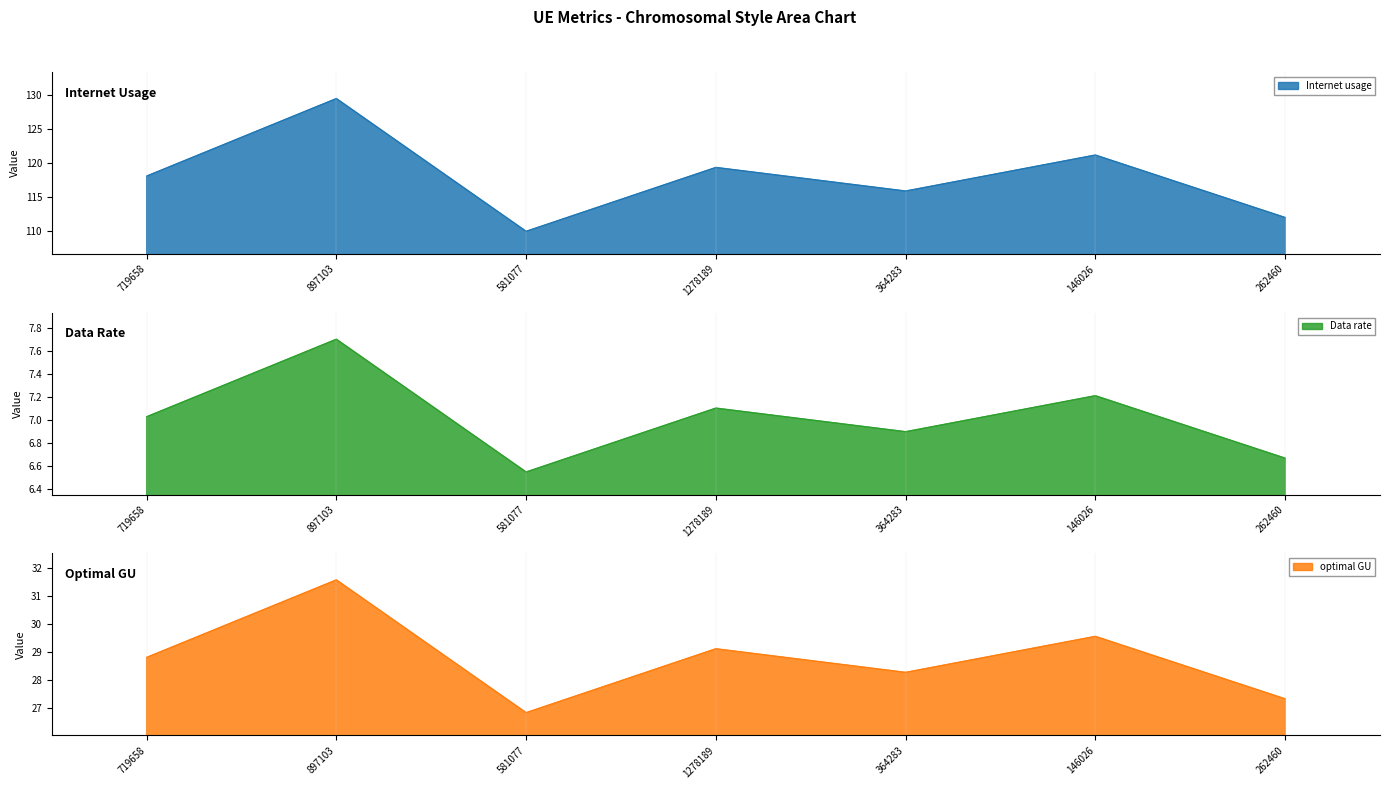

List the labels in order of Data rate value, smallest first.

581077, 262460, 364283, 719658, 1278189, 146026, 897103